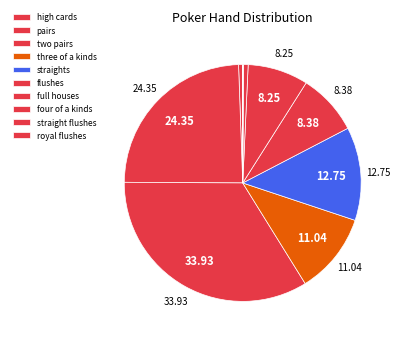

How many segments does this pie chart have?

10